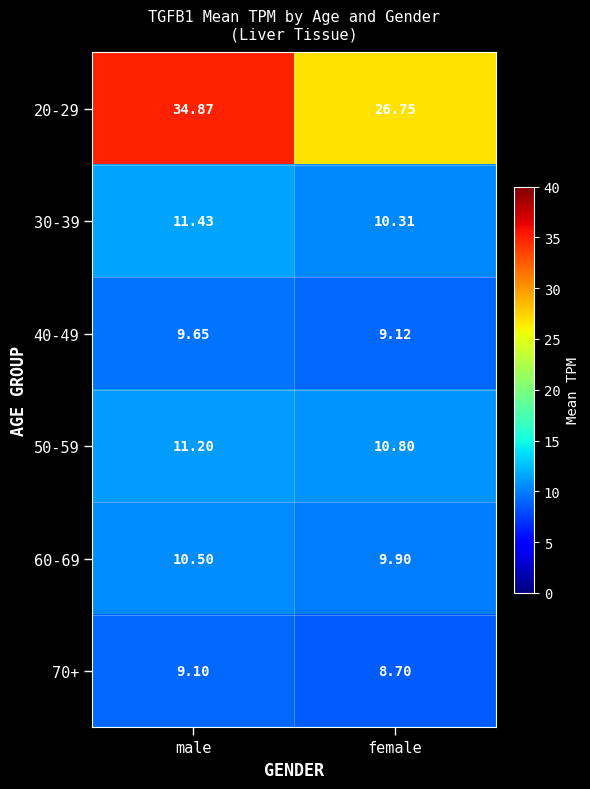

What is the greatest value displayed?

34.9